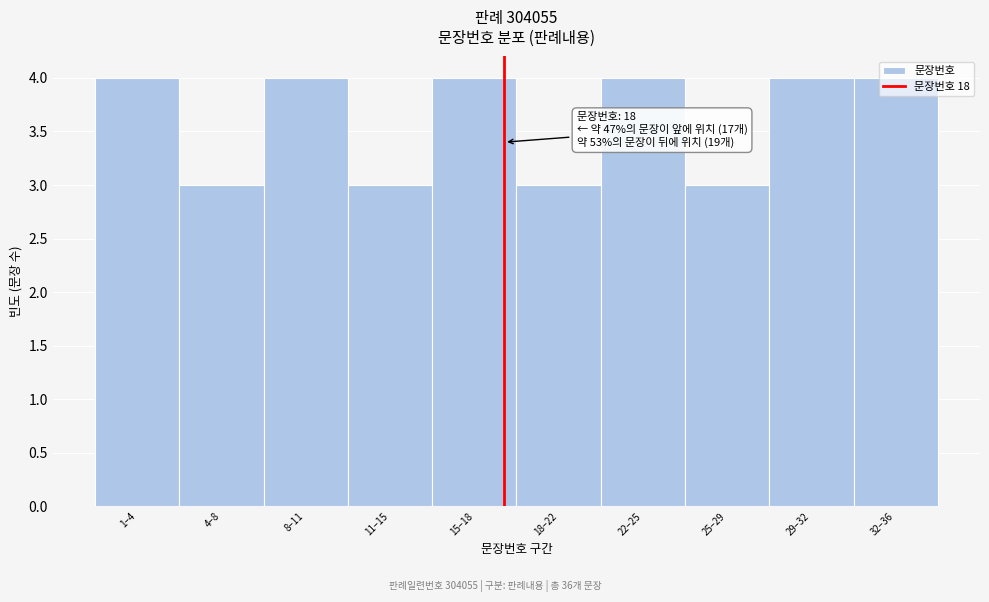

What is the average value?

4